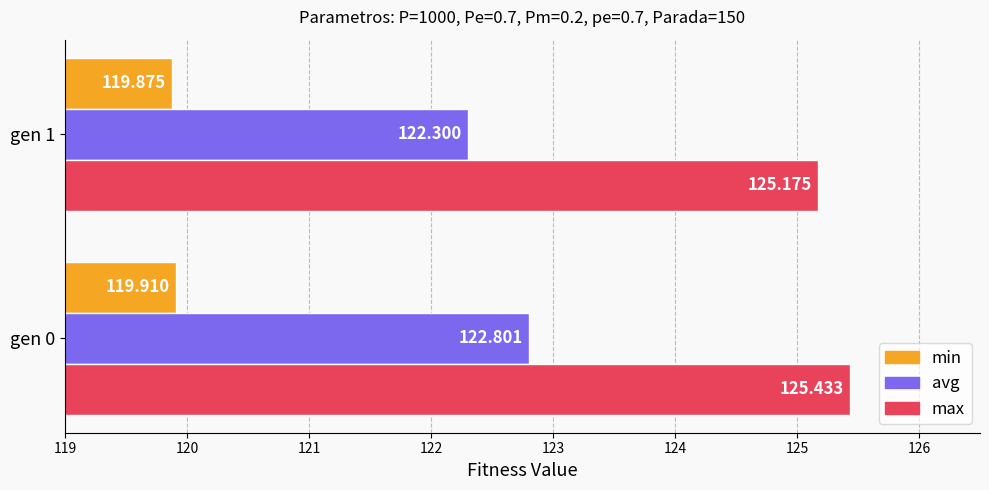

List the series in order of their peak value, highest first.

max, avg, min